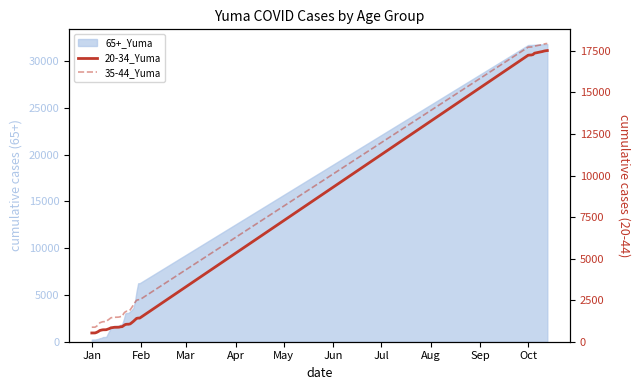

How many categories are shown in the chart?

40